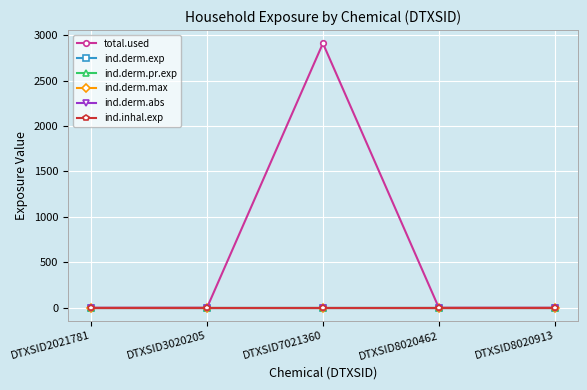

How many interior local peaks does the total.used series have?

1